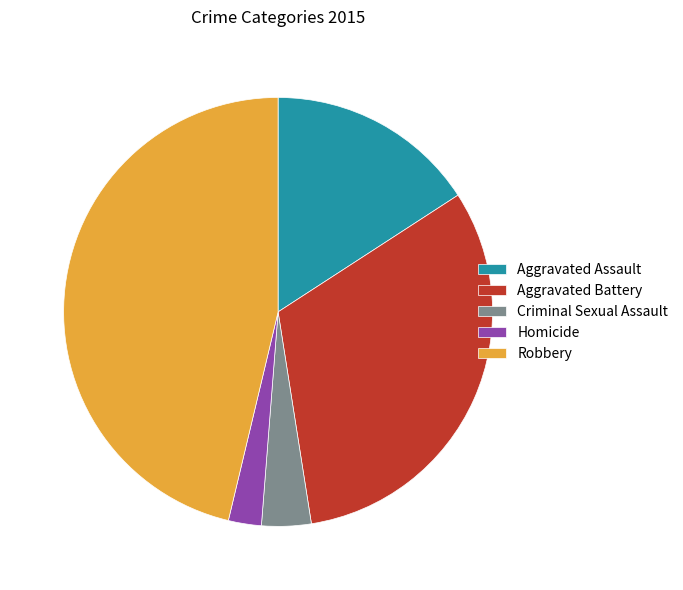

Combined, do Homicide and Aggravated Assault account for over 50%?

No